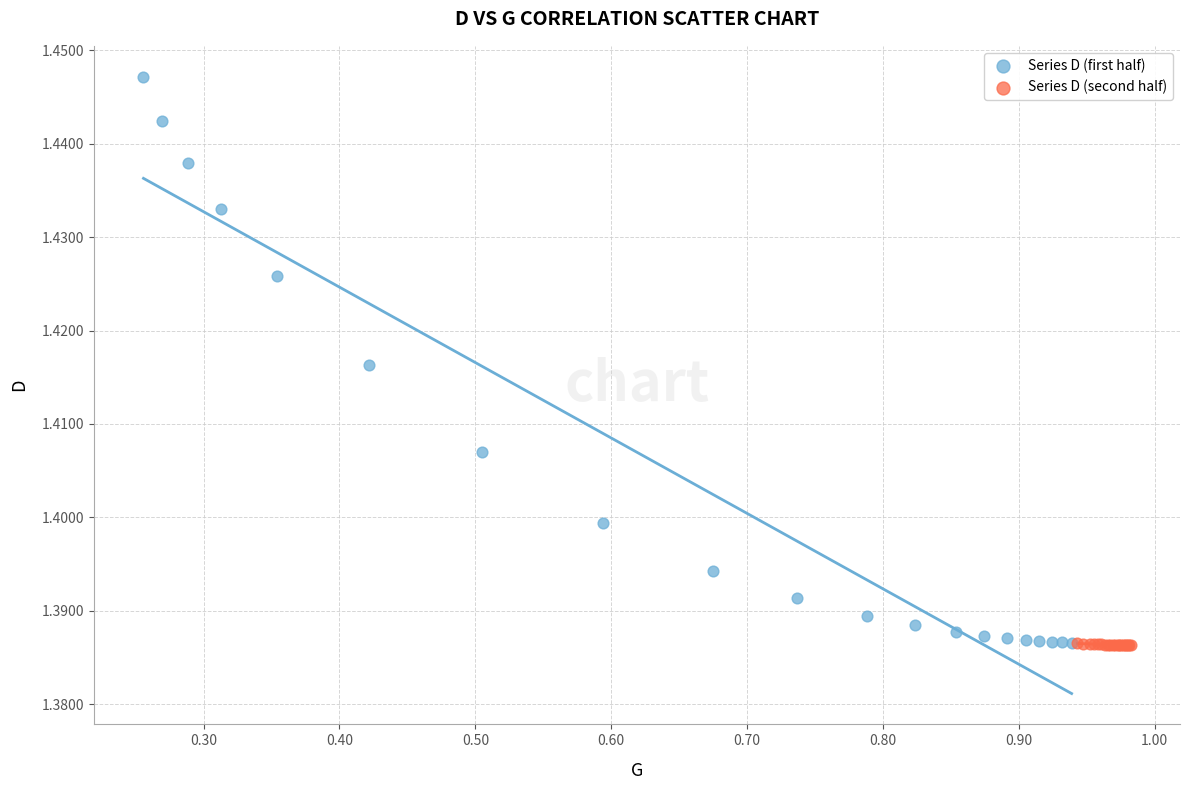

Which series has the largest Y range (max minus min)?

Series D (first half)